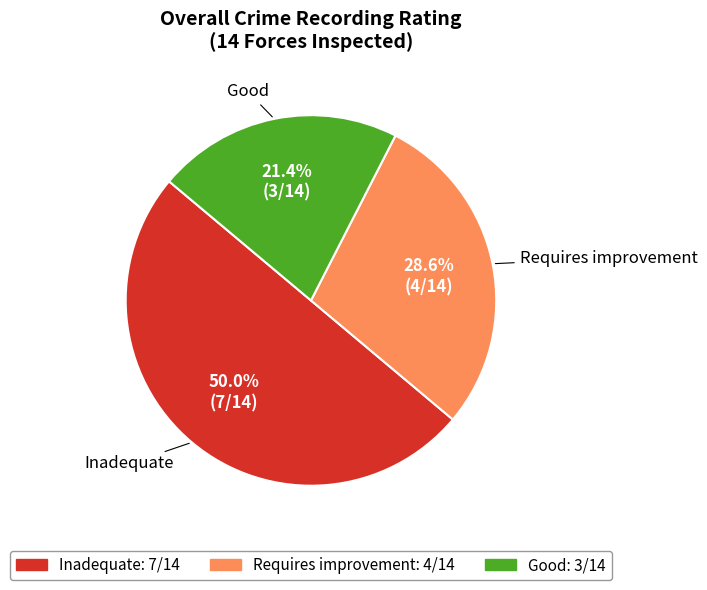

Does Requires improvement account for over 50% of the chart?

No